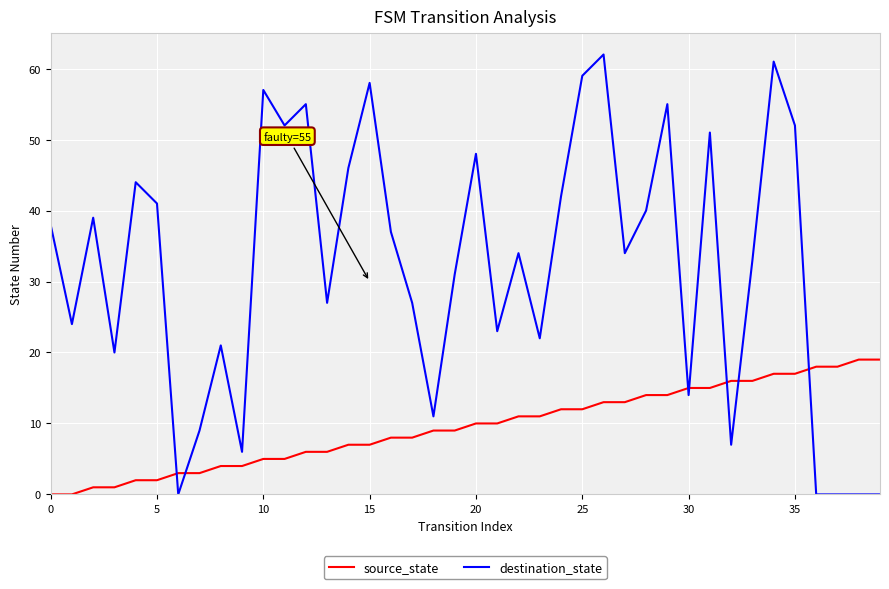

What is the difference between the maximum and minimum values in the destination_state series?

62